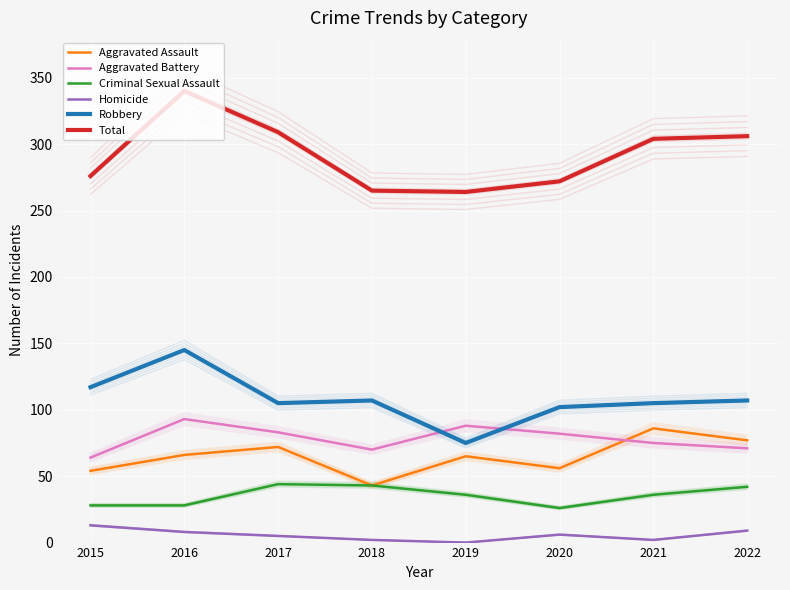

In Criminal Sexual Assault, how many points are higher than both neighbors (excluding endpoints)?

1